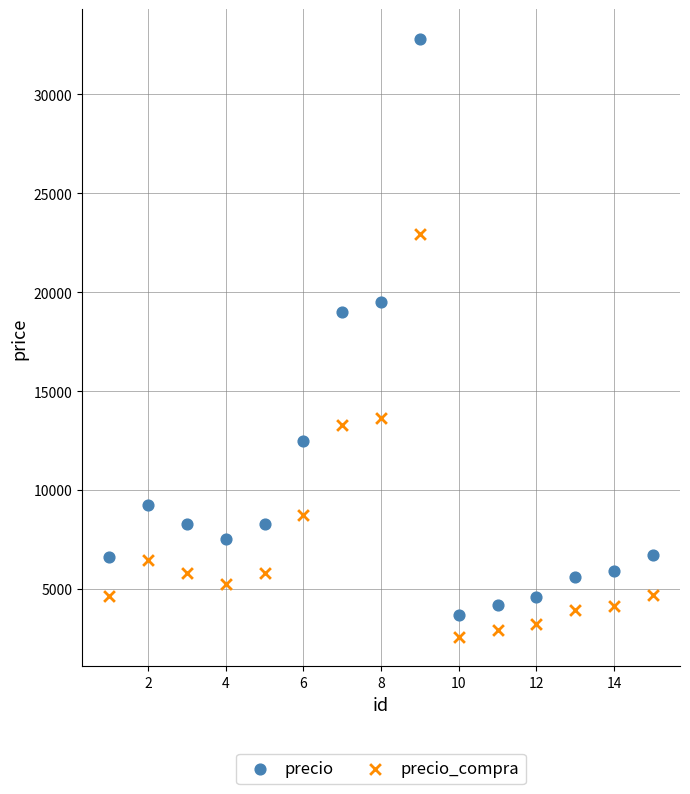

Which series has the widest spread of Y values?

precio